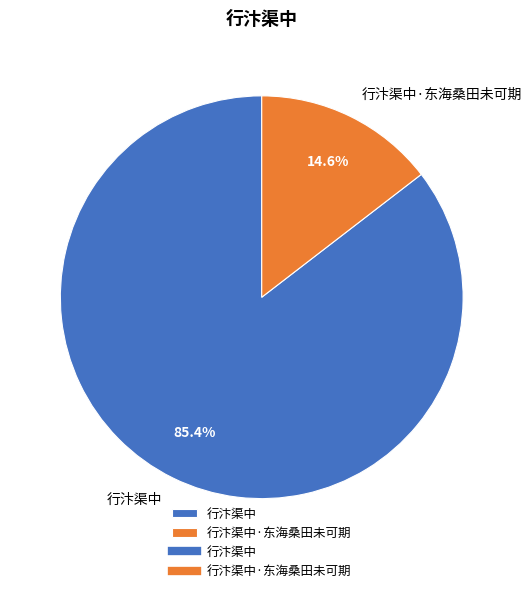

Is it true that 行汴渠中·东海桑田未可期 is 23% of the pie?

False